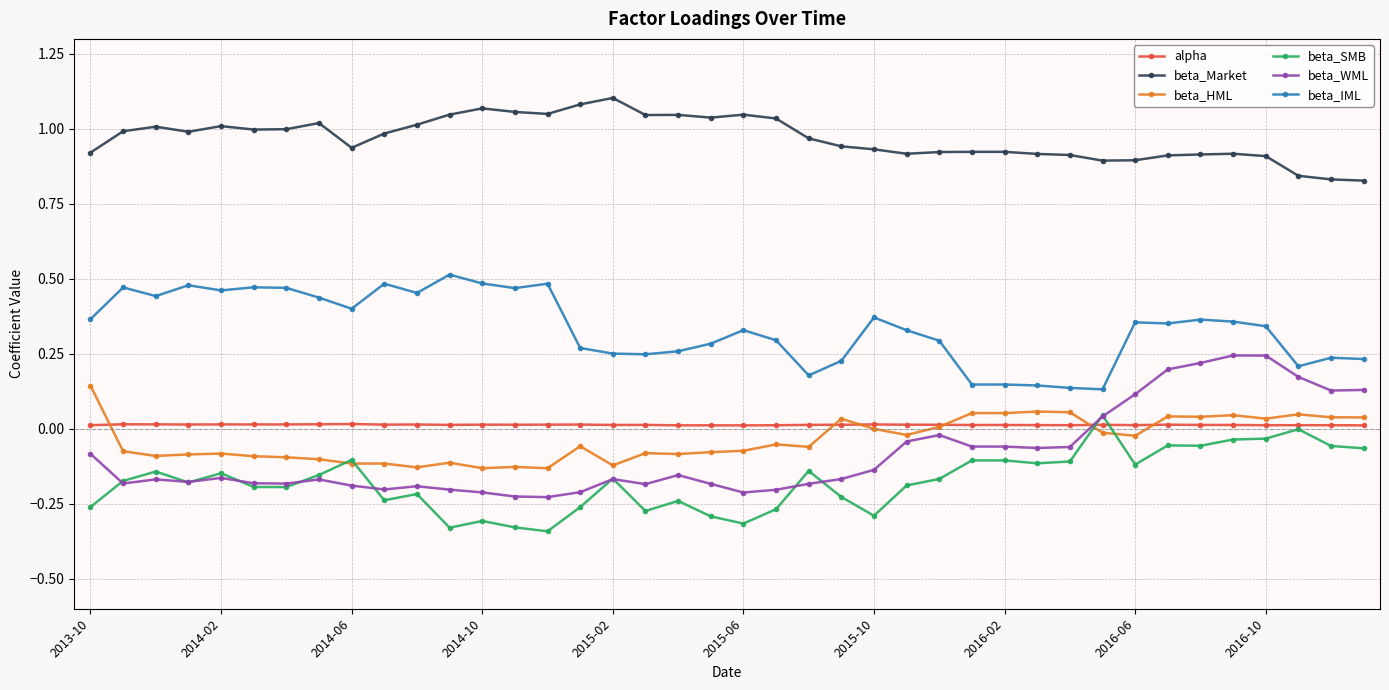

Which series has the largest range (max minus min)?

beta_WML